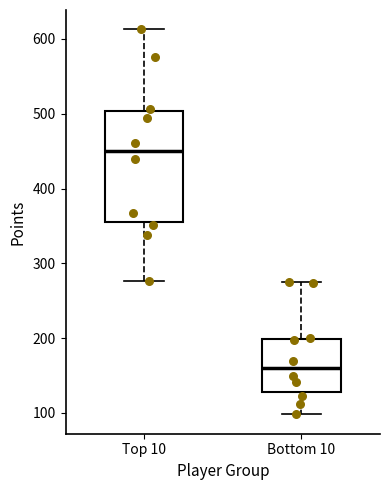

Reading left to right, transcribe this box plot: for each box, give where its median line is, the range the box spans, and where its two whiskers end, as read against the y-axis. The values are not printed on the chart, so give them approximately, as read against the axis.

Top 10: median 450, box 360 to 500, whiskers 280 to 610
Bottom 10: median 160, box 130 to 200, whiskers 100 to 280